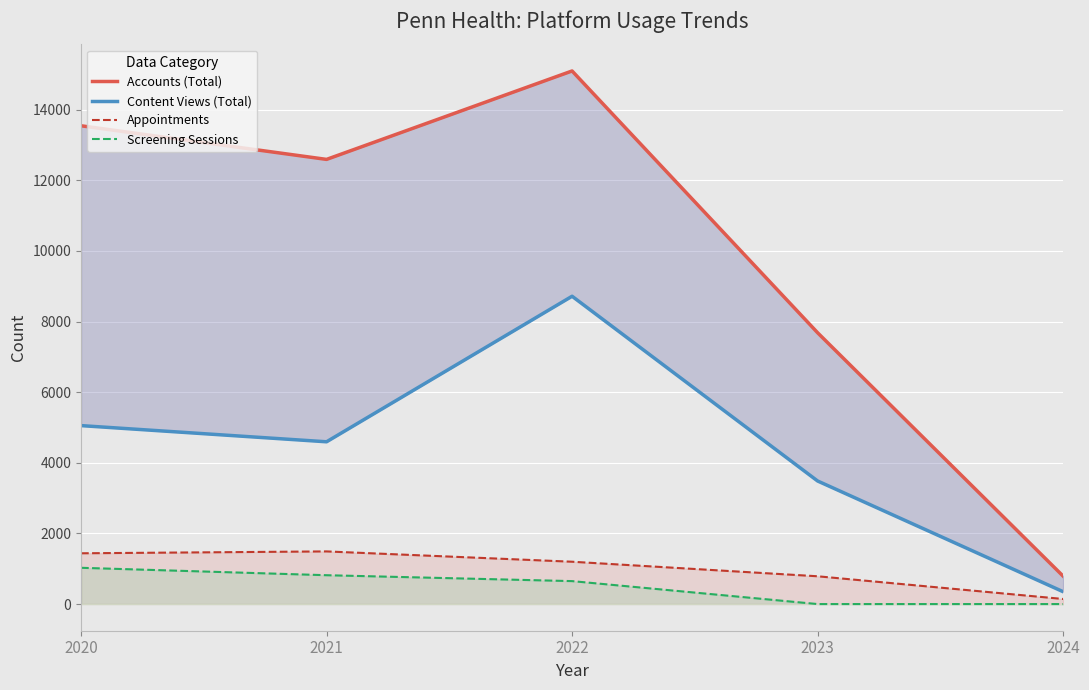

Which series has the widest spread of values?

Accounts (Total)